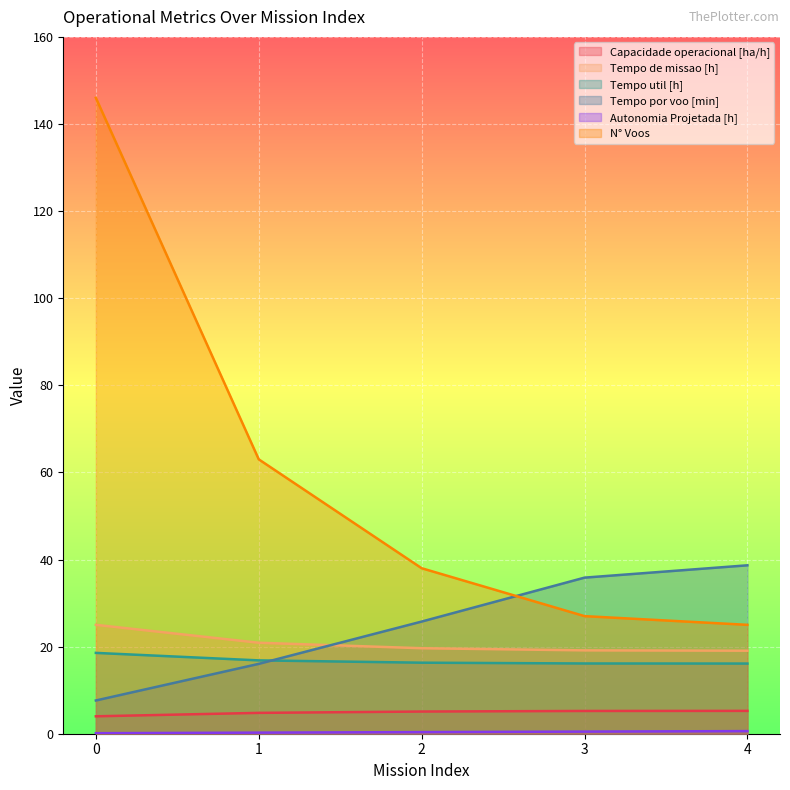

Rank the series by their maximum value, from lowest to highest.

Autonomia Projetada [h], Capacidade operacional [ha/h], Tempo util [h], Tempo de missao [h], Tempo por voo [min], N° Voos